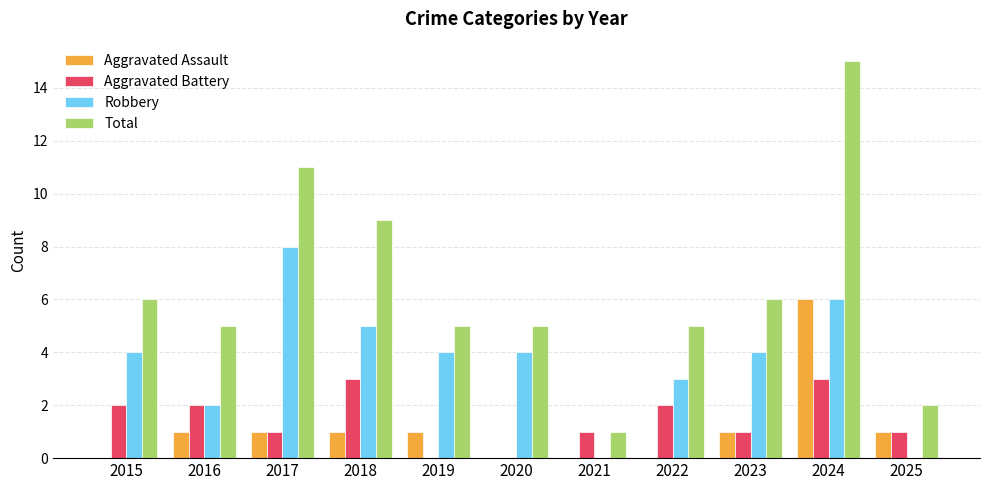

Count the number of categories in the chart.

11